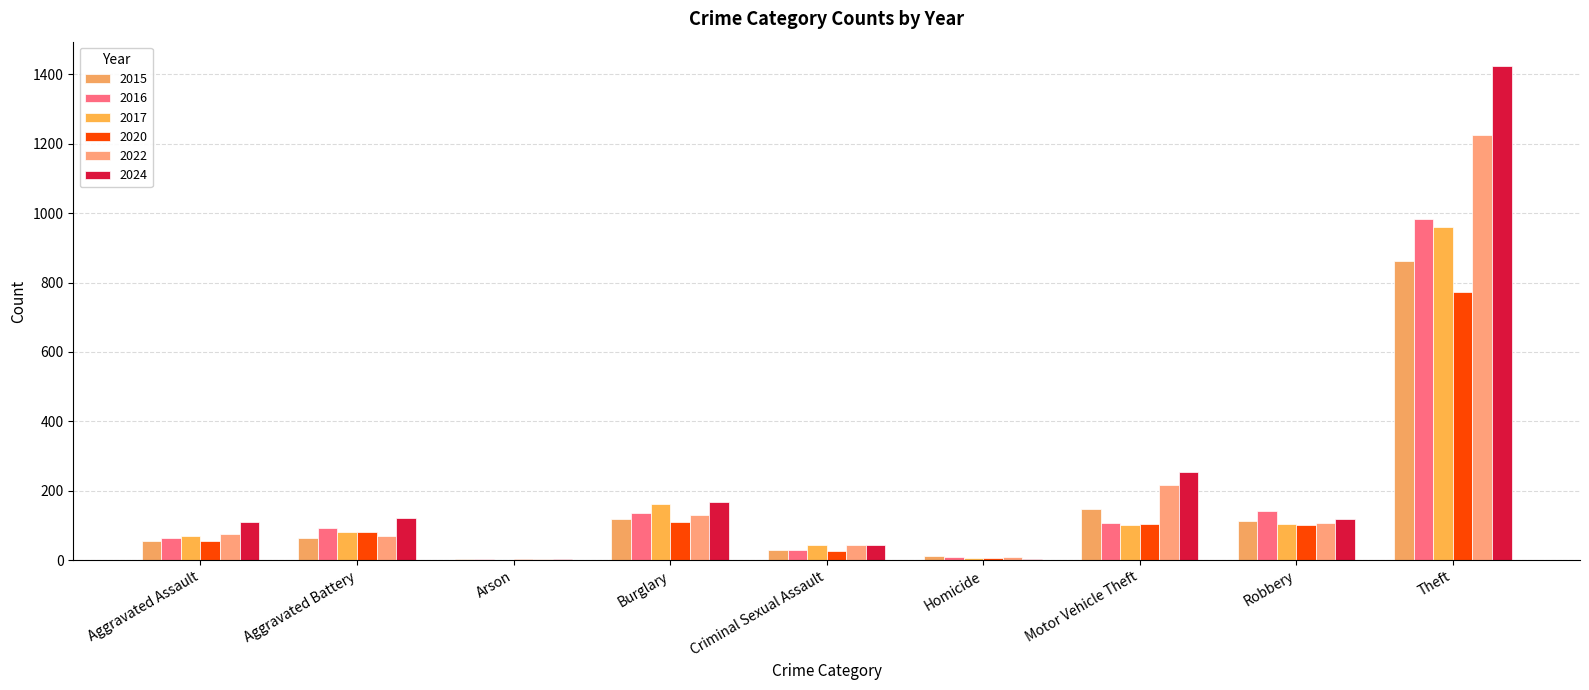

What is the label of the 5th bar from the left?

Criminal Sexual Assault